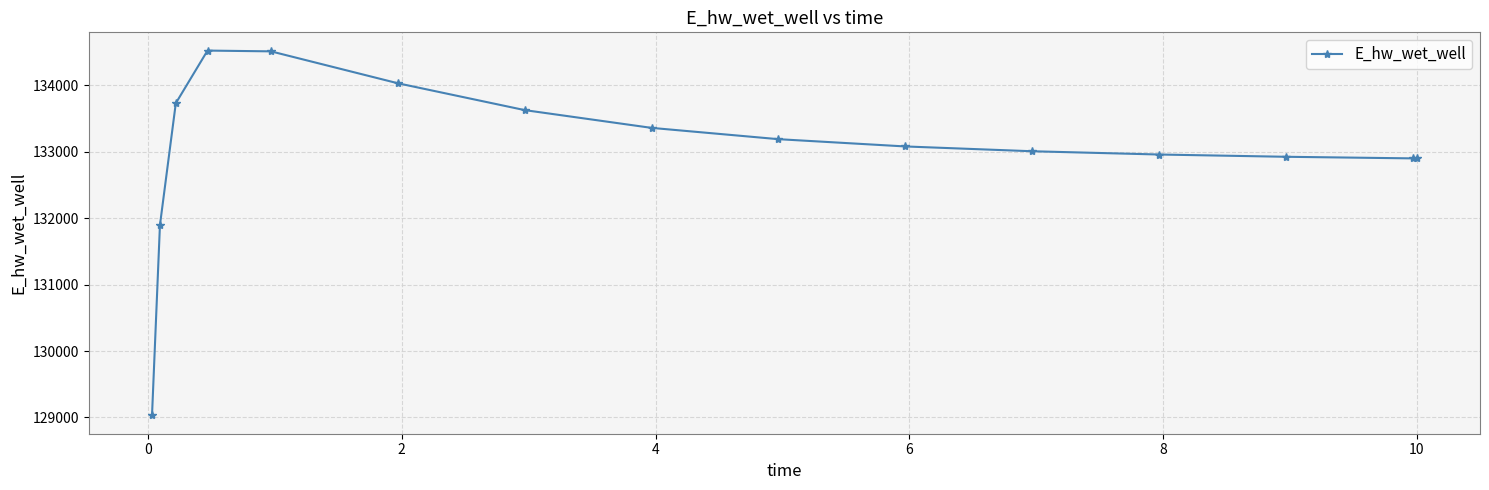

Count the number of values greater than 133077.

8